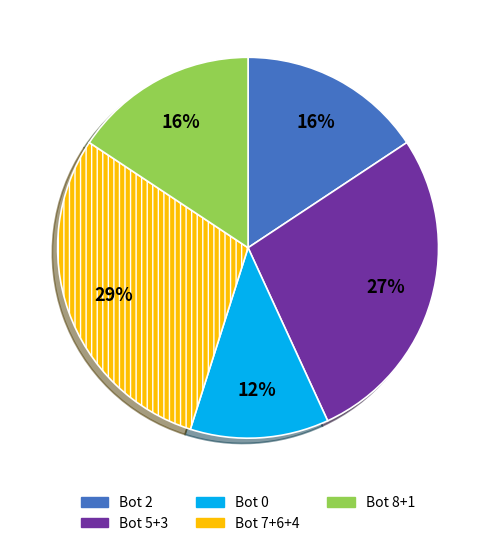

Is there any slice that represents more than half of the pie?

No